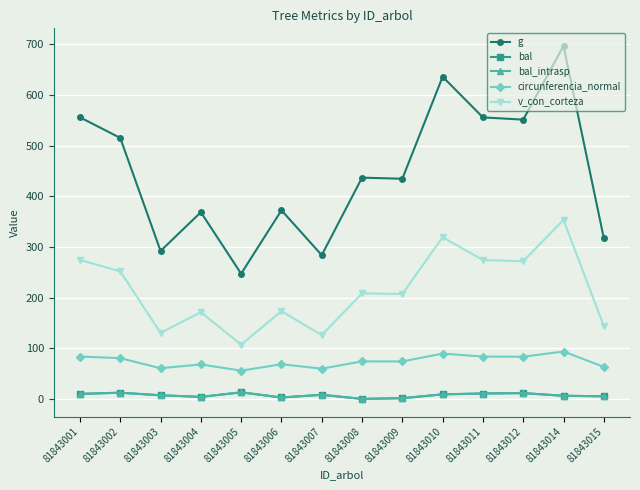

True or false: g and circunferencia_normal cross at least once.

False